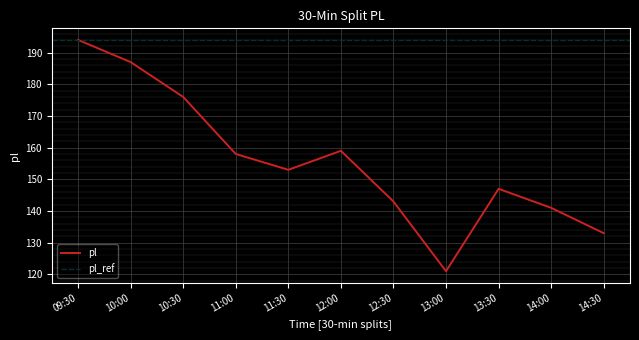

How many values exceed 153?

5